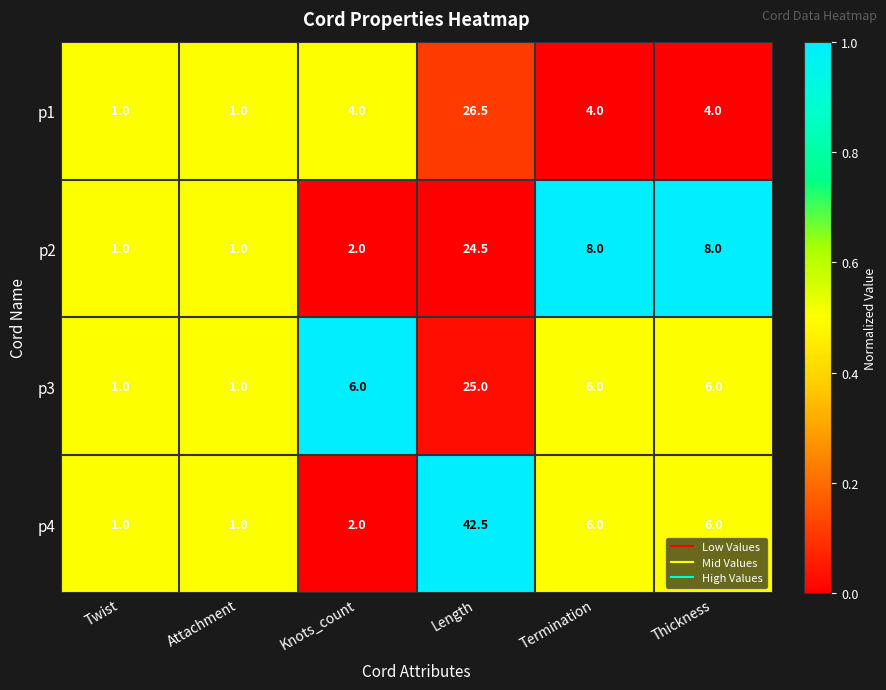

How many data points does each series have?

6